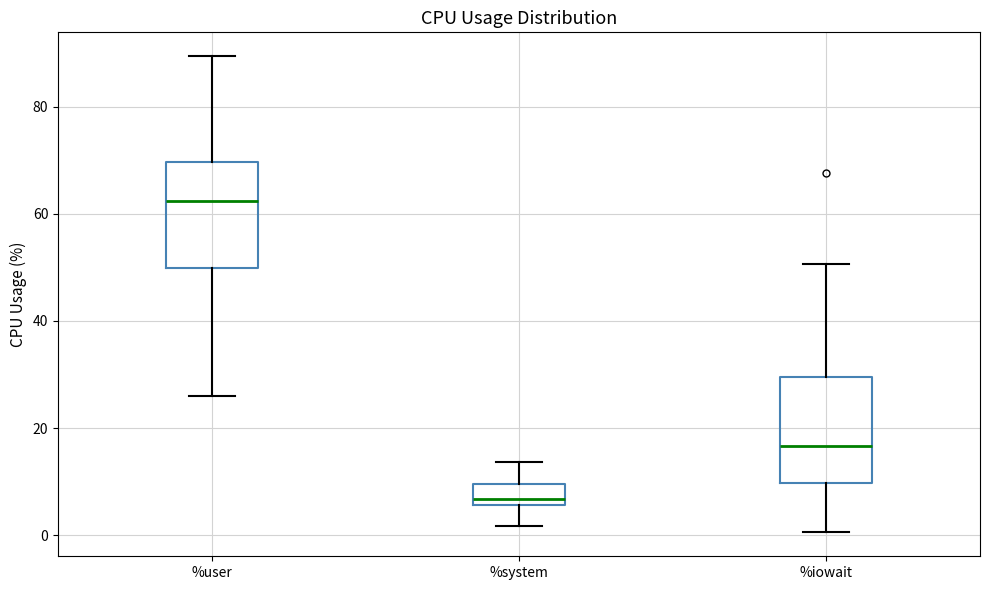

Where is the lower edge of the box for %user on the y-axis? The values are not printed on the chart, so give them approximately, as read against the axis.

50